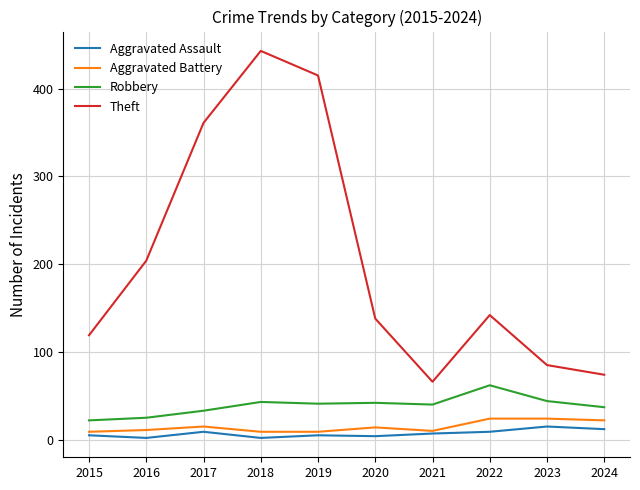

At which category does the chart reach its peak across all series?

2018